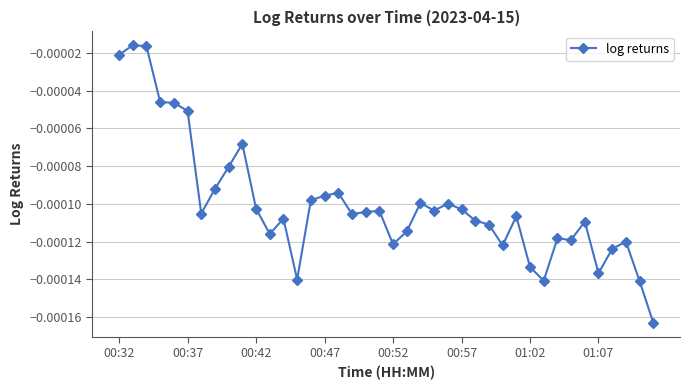

How many lines are shown in the chart?

1